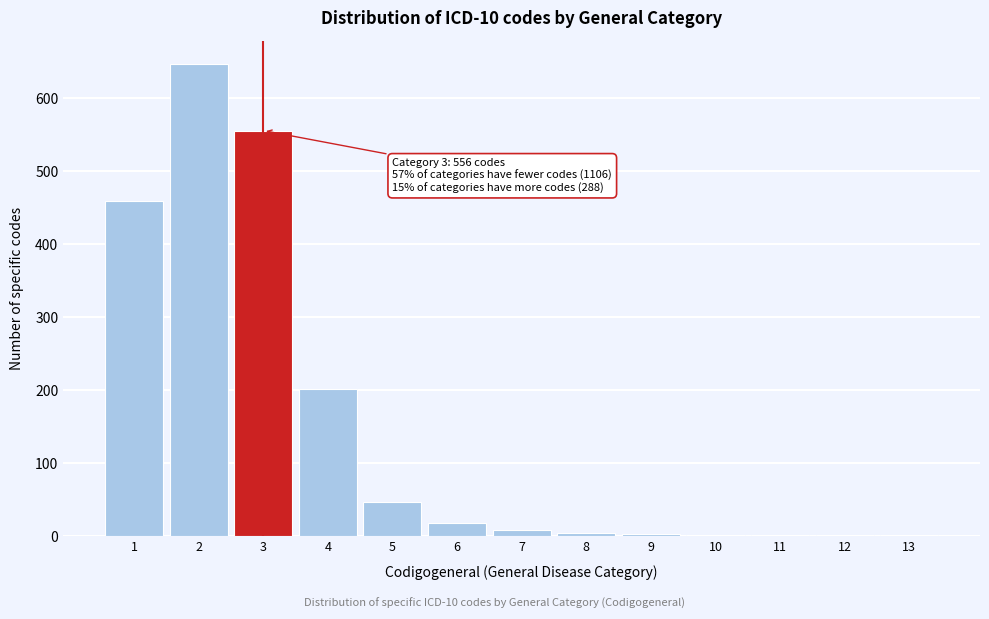

Is it true that the value at 4 is 202?

True